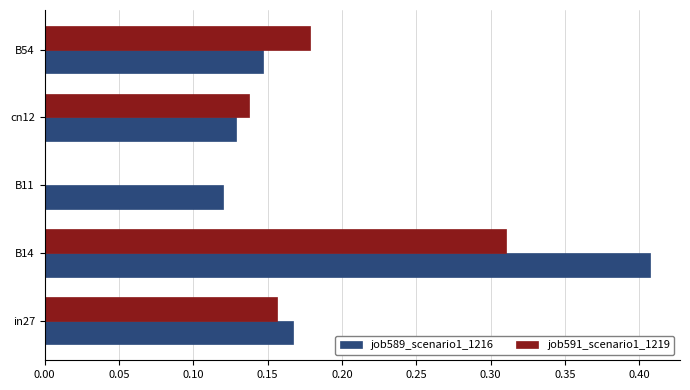

Count the job591_scenario1_1219 values in the range 0 to 1.

5